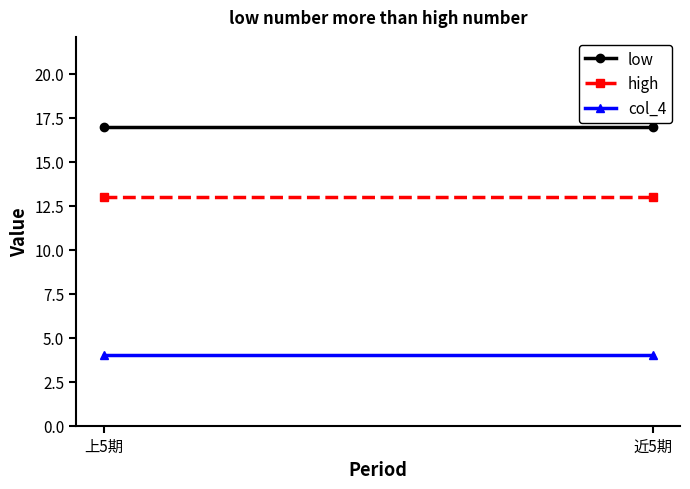

Rank the categories by low value from highest to lowest.

上5期, 近5期